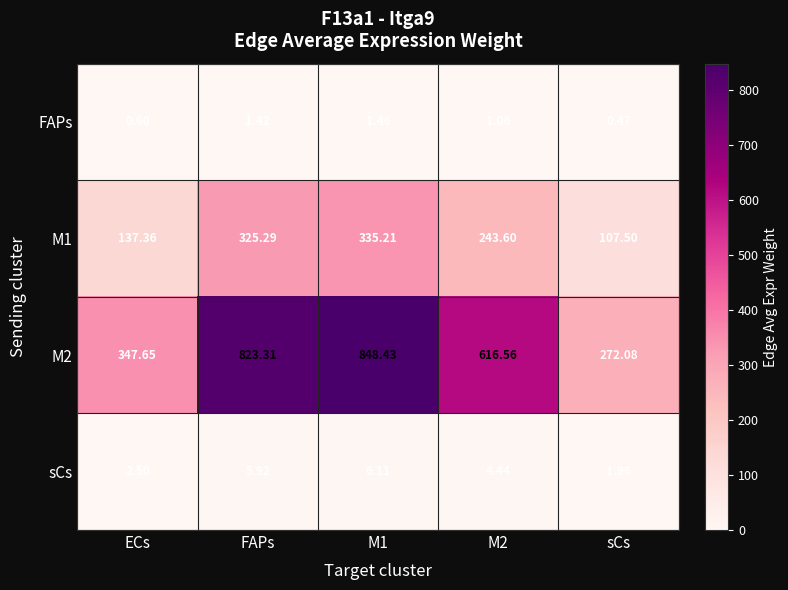

Where does the M1 series first go above 243?

FAPs